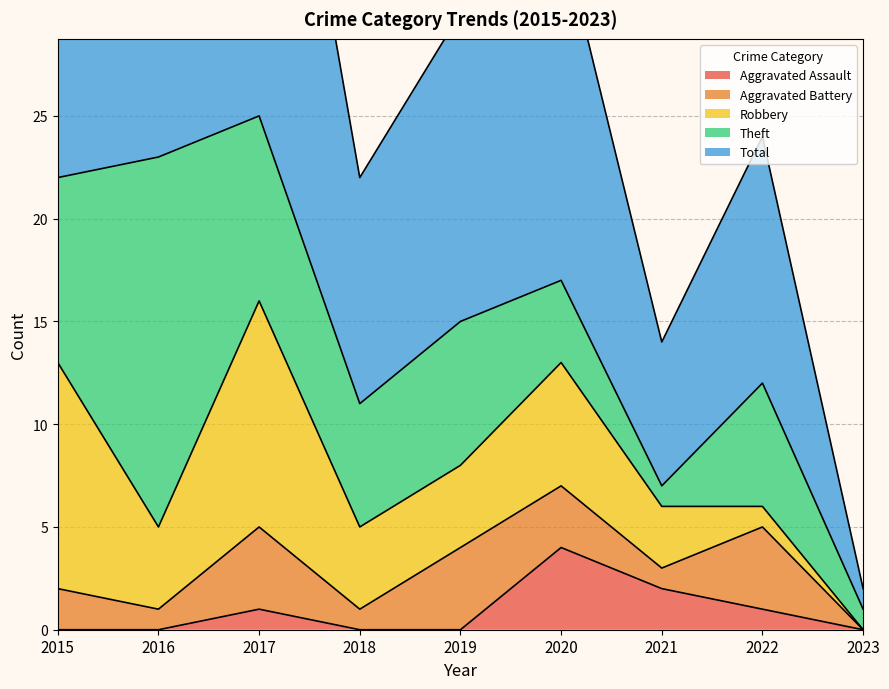

True or false: Aggravated Battery has more than 2 points higher than both neighbors.

True